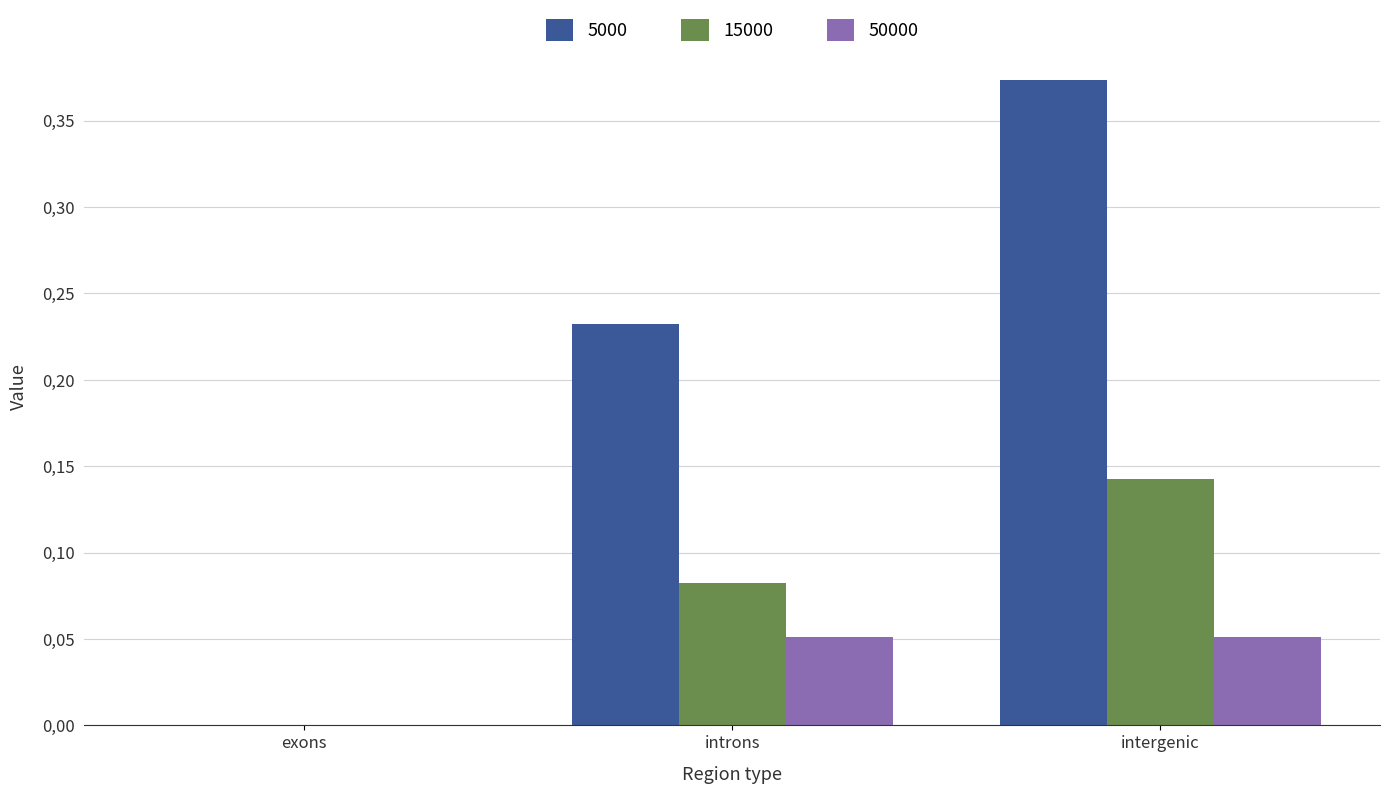

What are all the series names shown in the legend?

5000, 15000, 50000